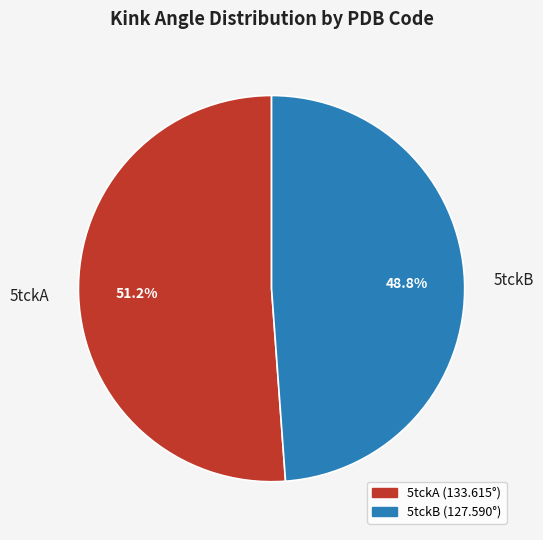

To the nearest percent, what is the difference between the largest and smallest slice percentages?

2%